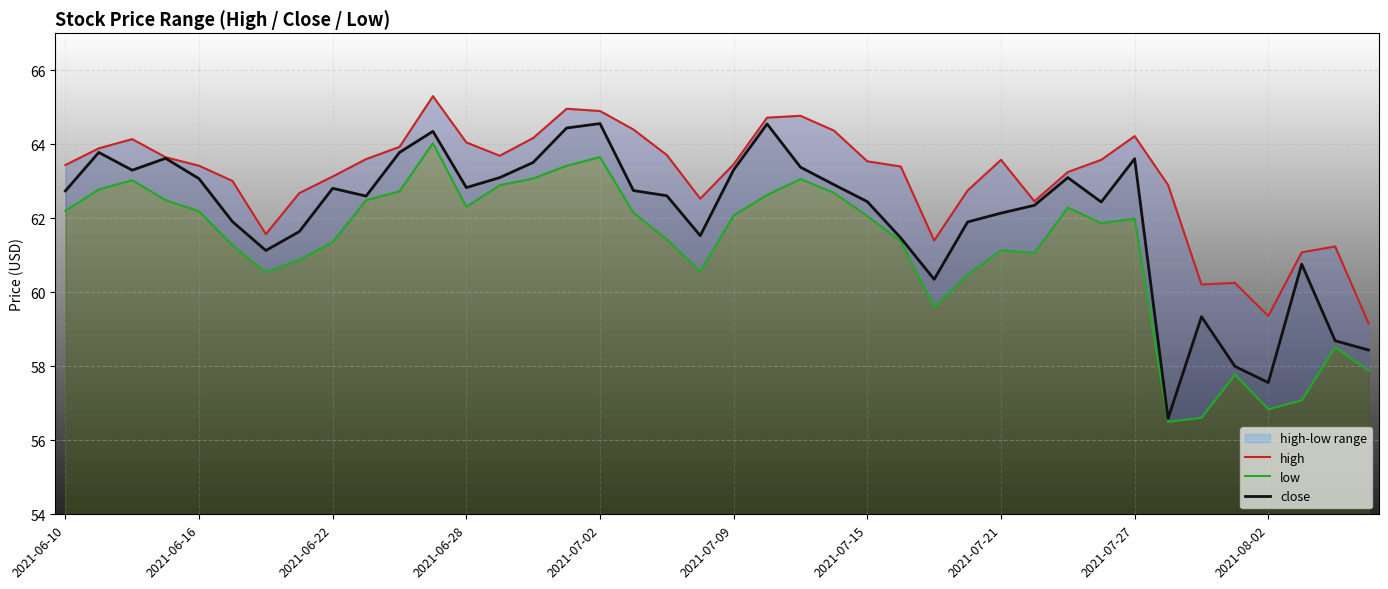

True or false: low has a value of 63.1 at 14.

True